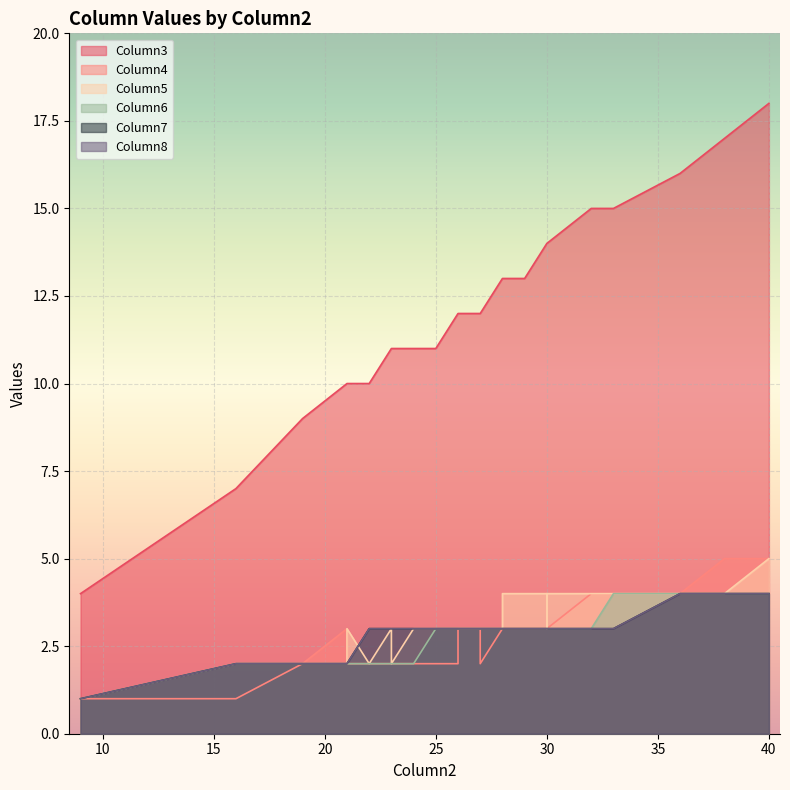

How many data points in Column3 are above 12?

13